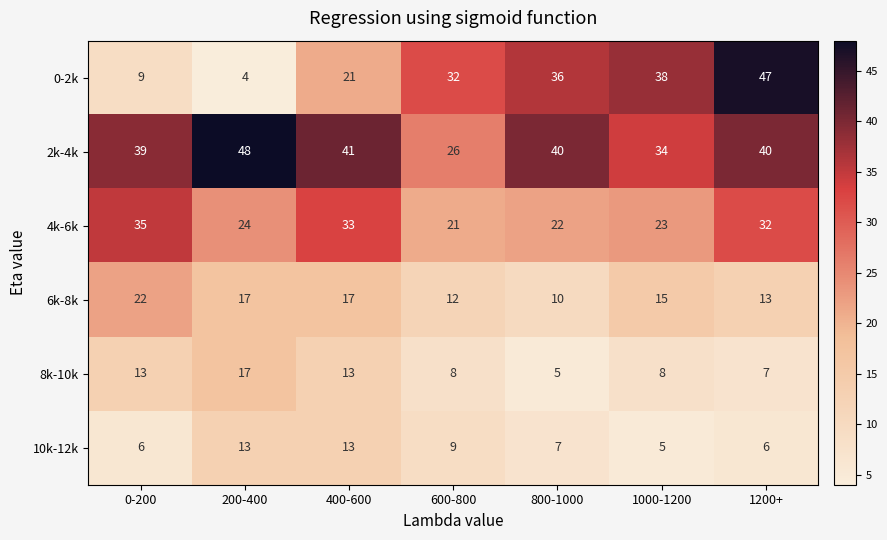

Which category has the lowest value across all series?

200-400